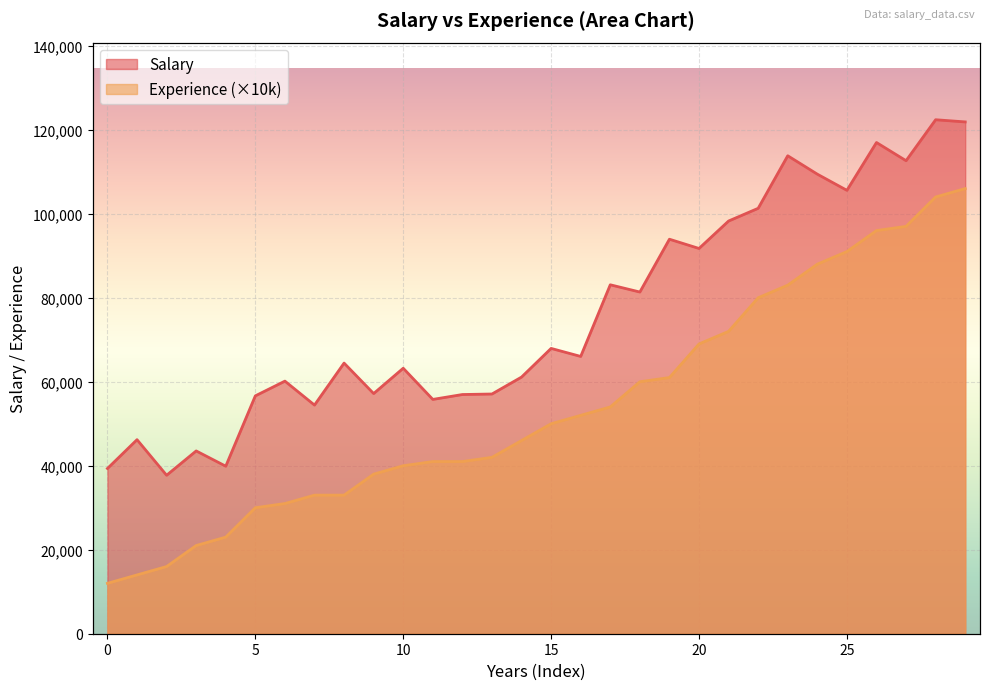

What is the lowest value of the Experience series?

12000